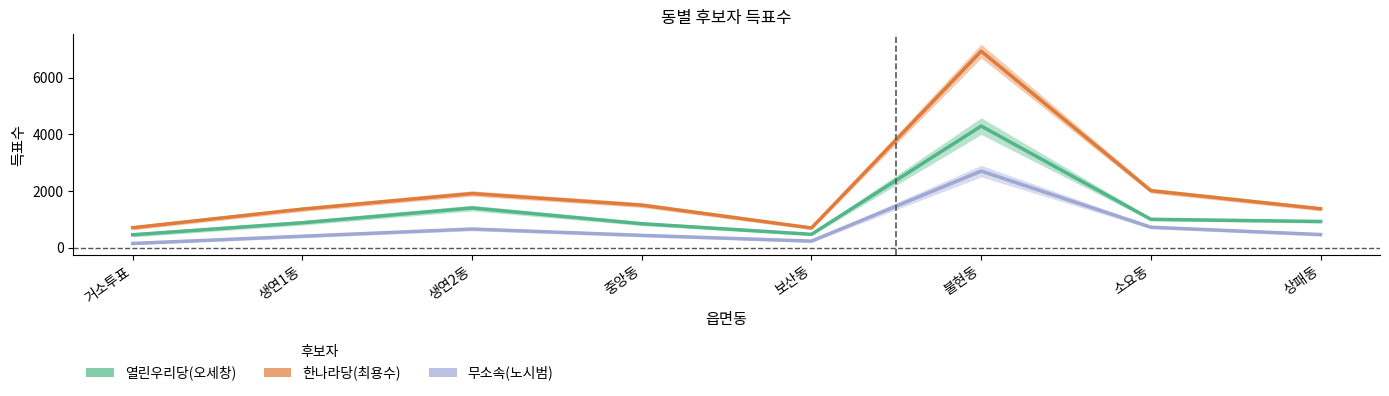

Between 불현동 and 소요동, which series saw the biggest shift?

한나라당(최용수)